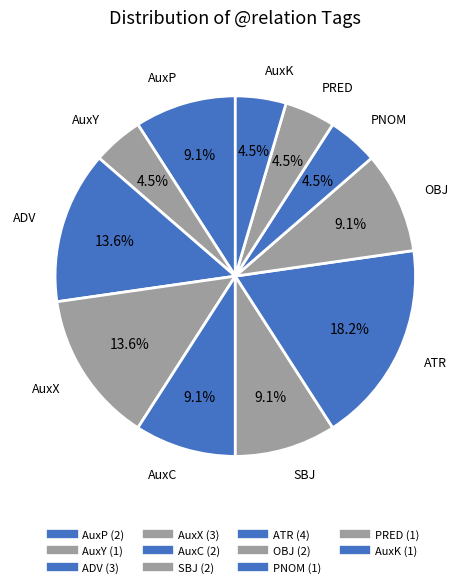

What is the total percentage of AuxK and ADV?

18.2%